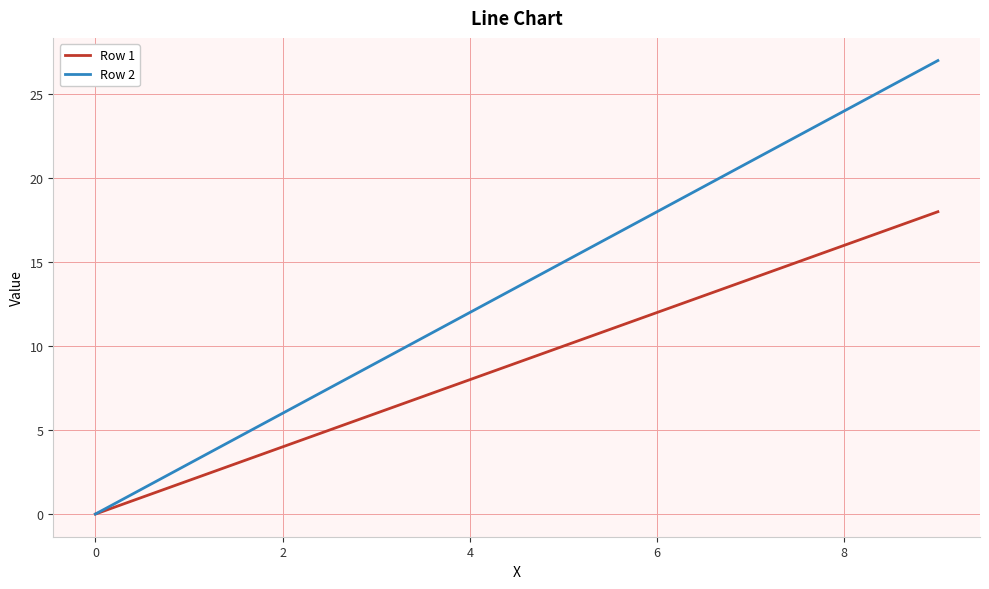

Which series has the largest total across all categories?

Row 2